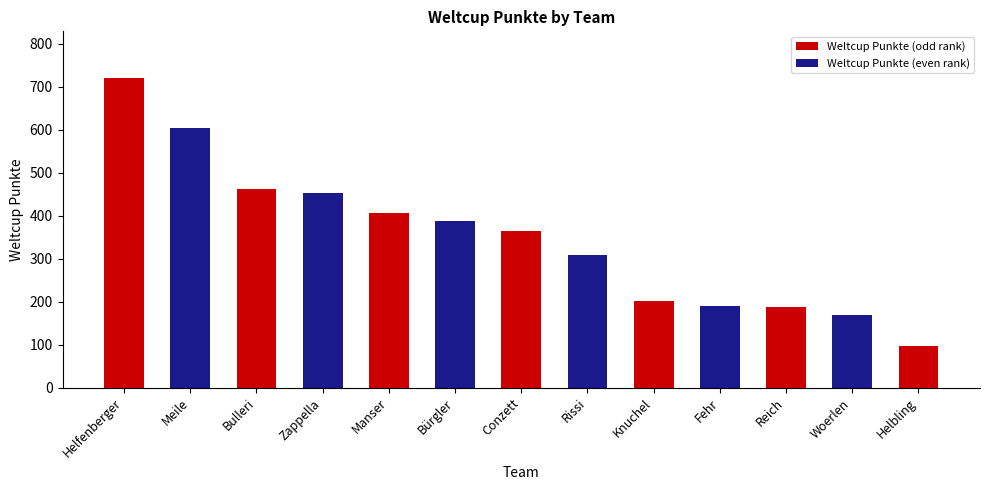

Where does the data first go above 365?

Helfenberger